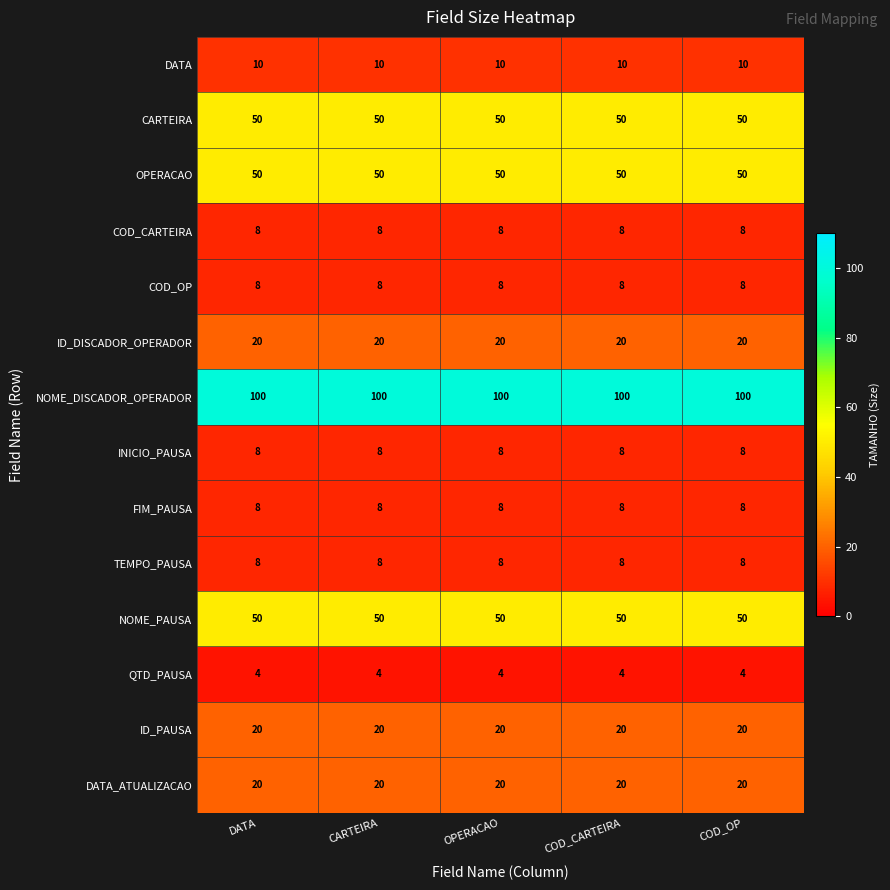

The NOME_PAUSA series shows 50 at DATA. True or false?

True